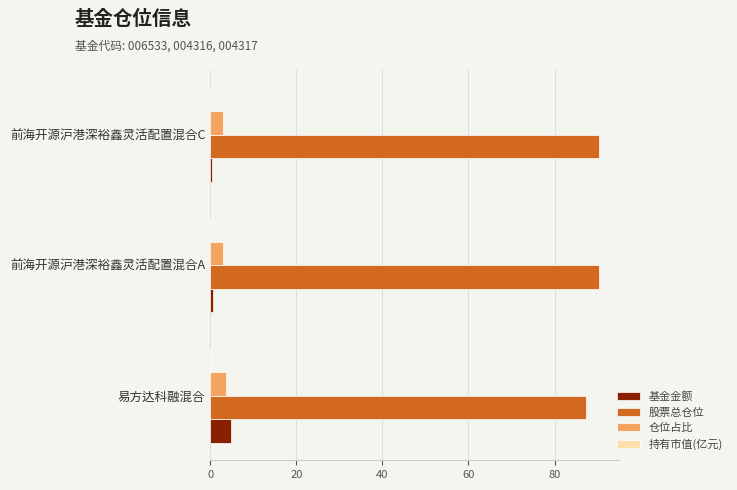

Is it true that 股票总仓位 equals 90.4 at 前海开源沪港深裕鑫灵活配置混合C?

True